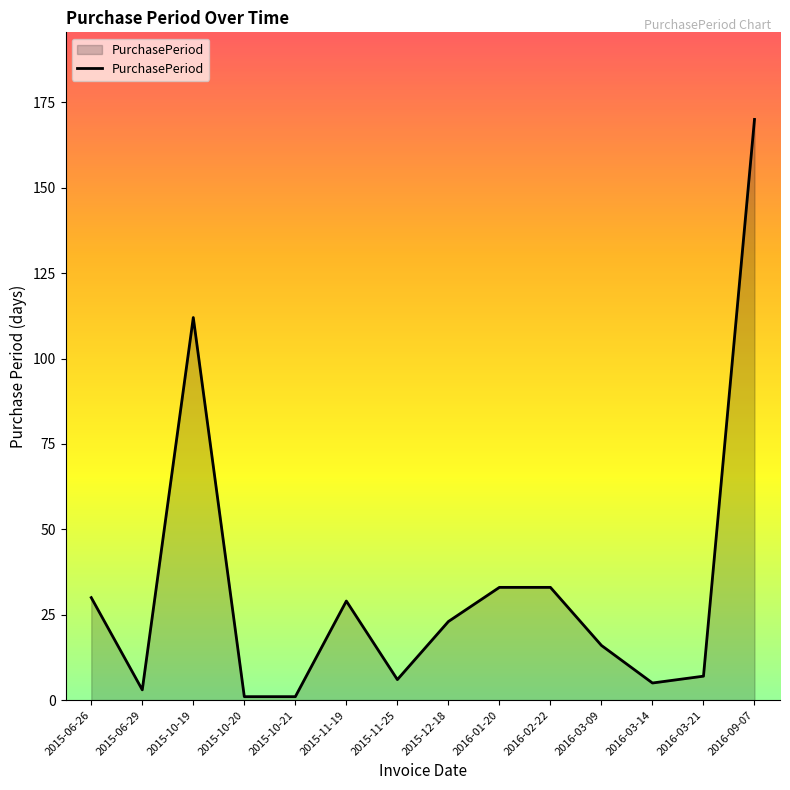

Between 2015-11-25 and 2015-12-18, which is larger?

2015-12-18